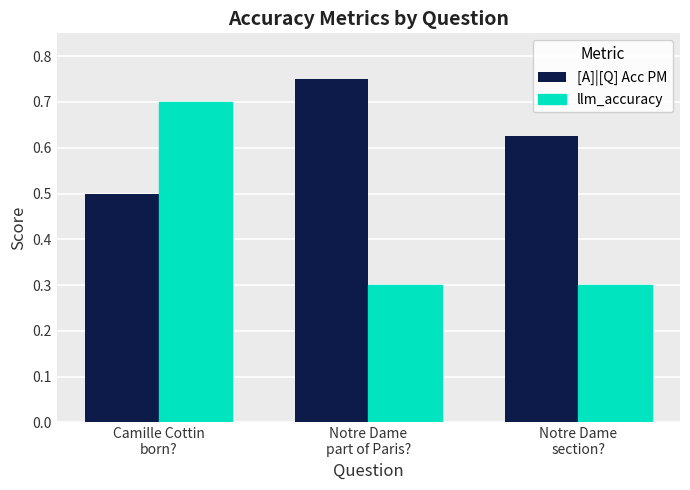

Which series has the largest range (max minus min)?

llm_accuracy